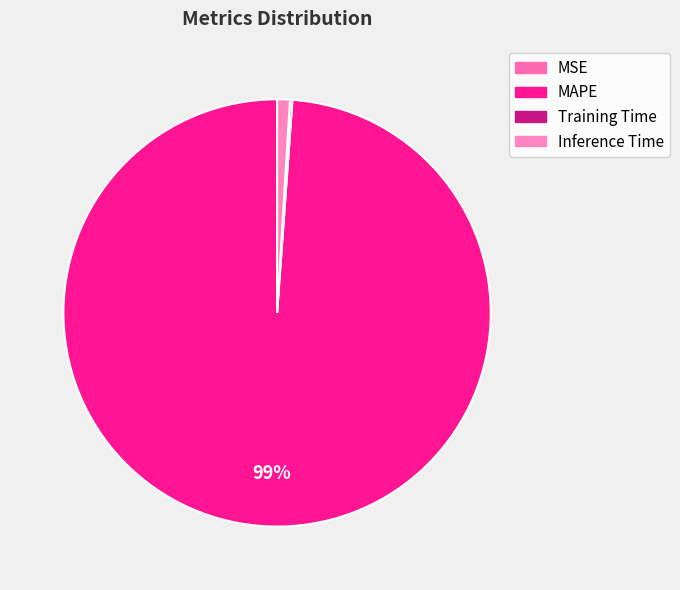

To the nearest percent, what is the average slice percentage?

25%